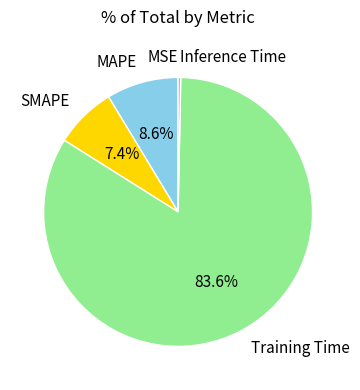

Between MAPE and SMAPE, which is larger?

MAPE